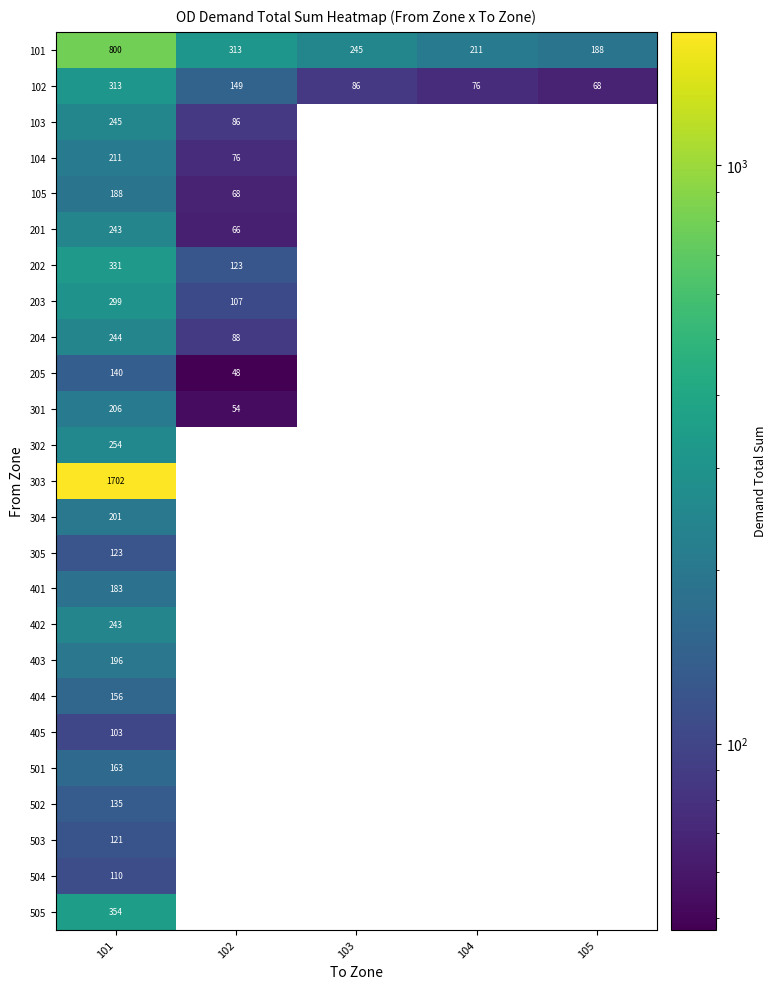

At which category is the sum across all series the highest?

101